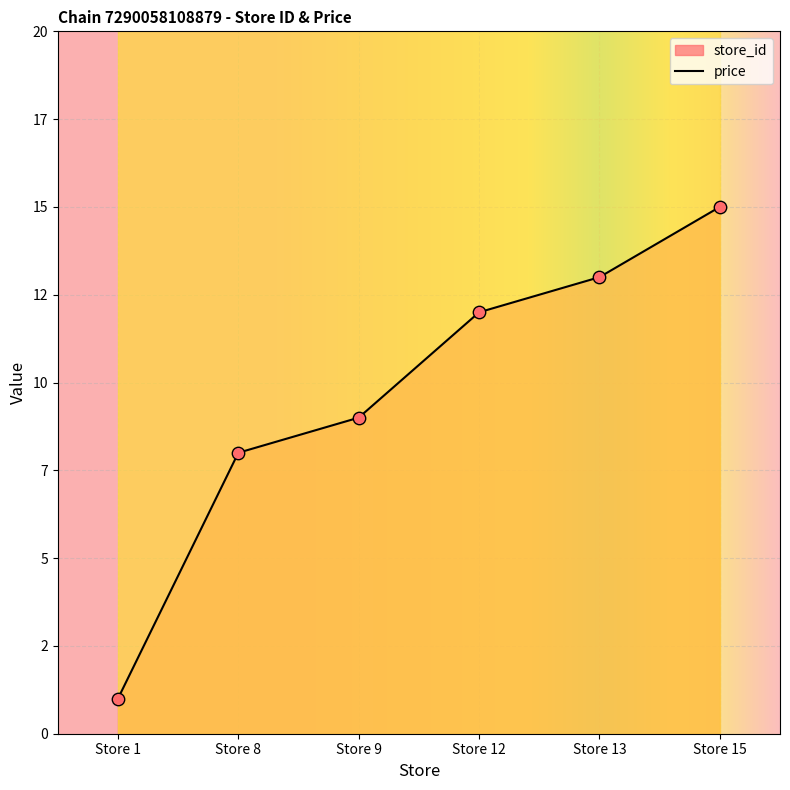

What is the change in value from Store 9 to Store 12?

+3